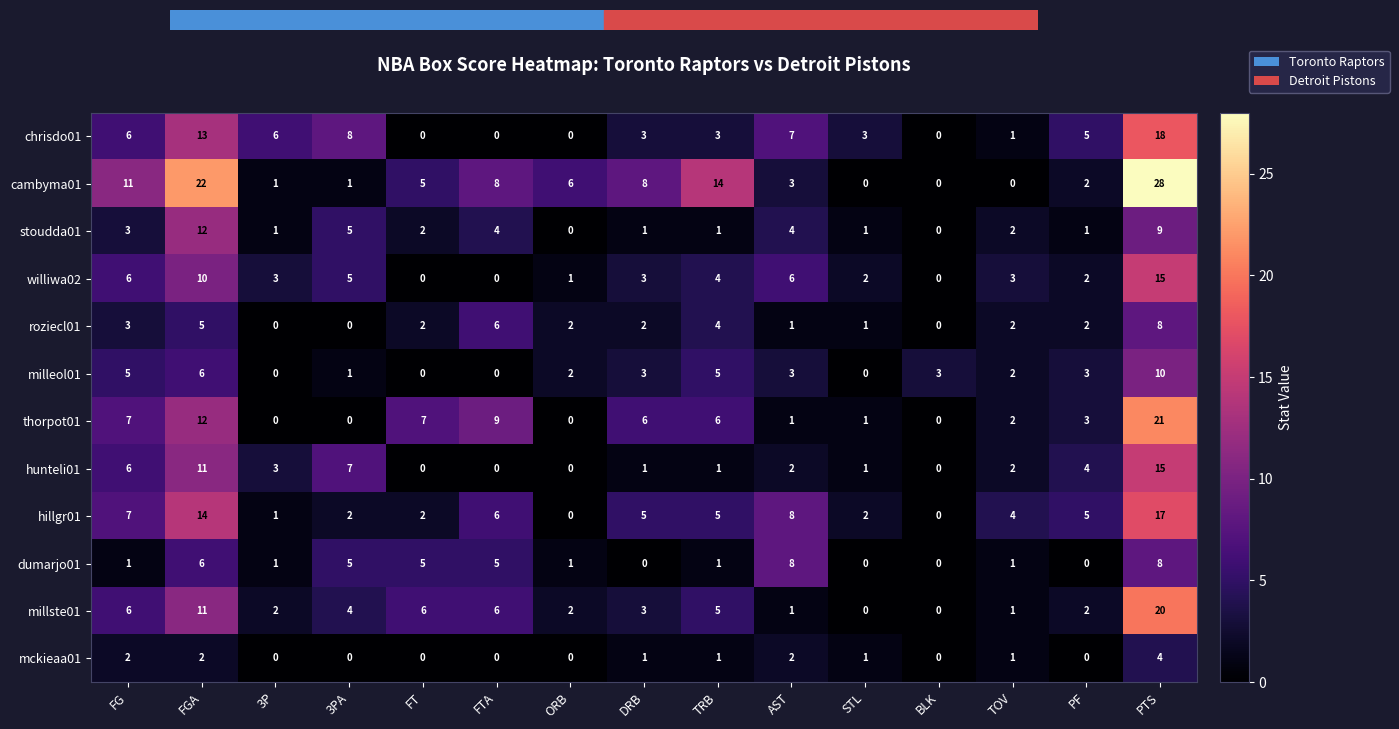

What is the average value of the milleol01 series?

3